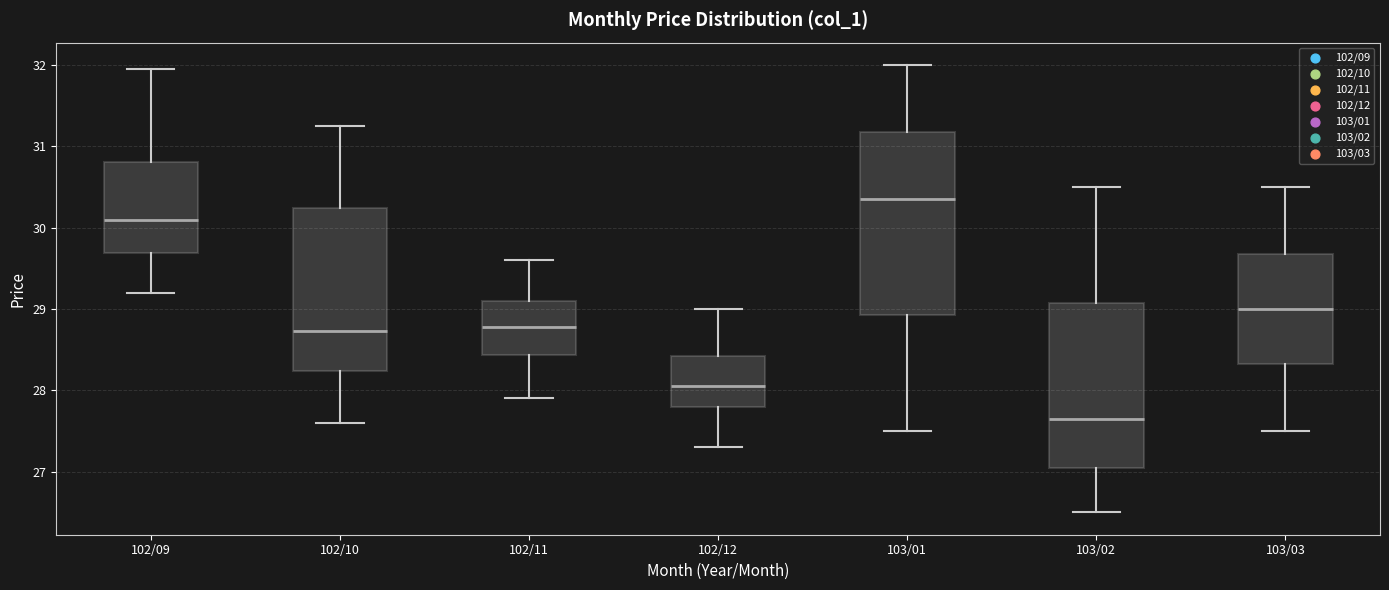

Comparing the boxes themselves (not the whiskers), which one is the tallest?

103/01